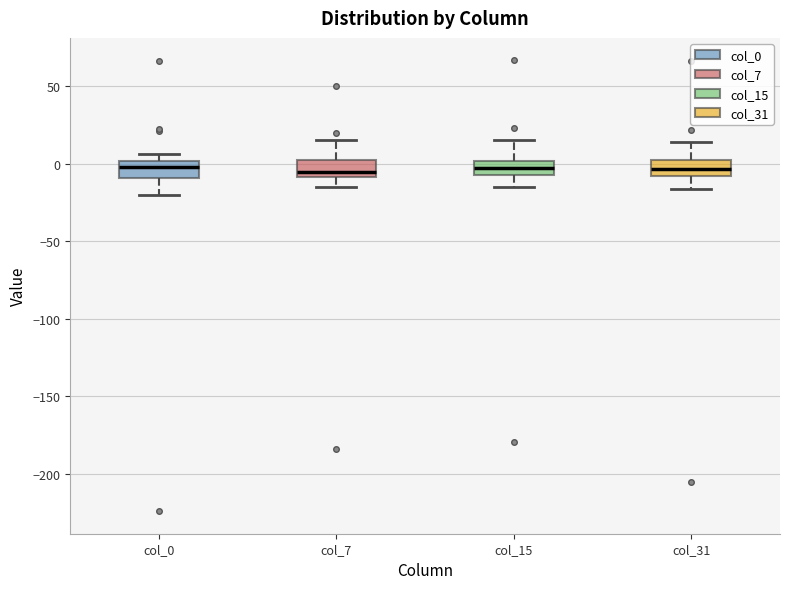

Where does the lower whisker of the box for col_15 end on the y-axis? The values are not printed on the chart, so give them approximately, as read against the axis.

-15